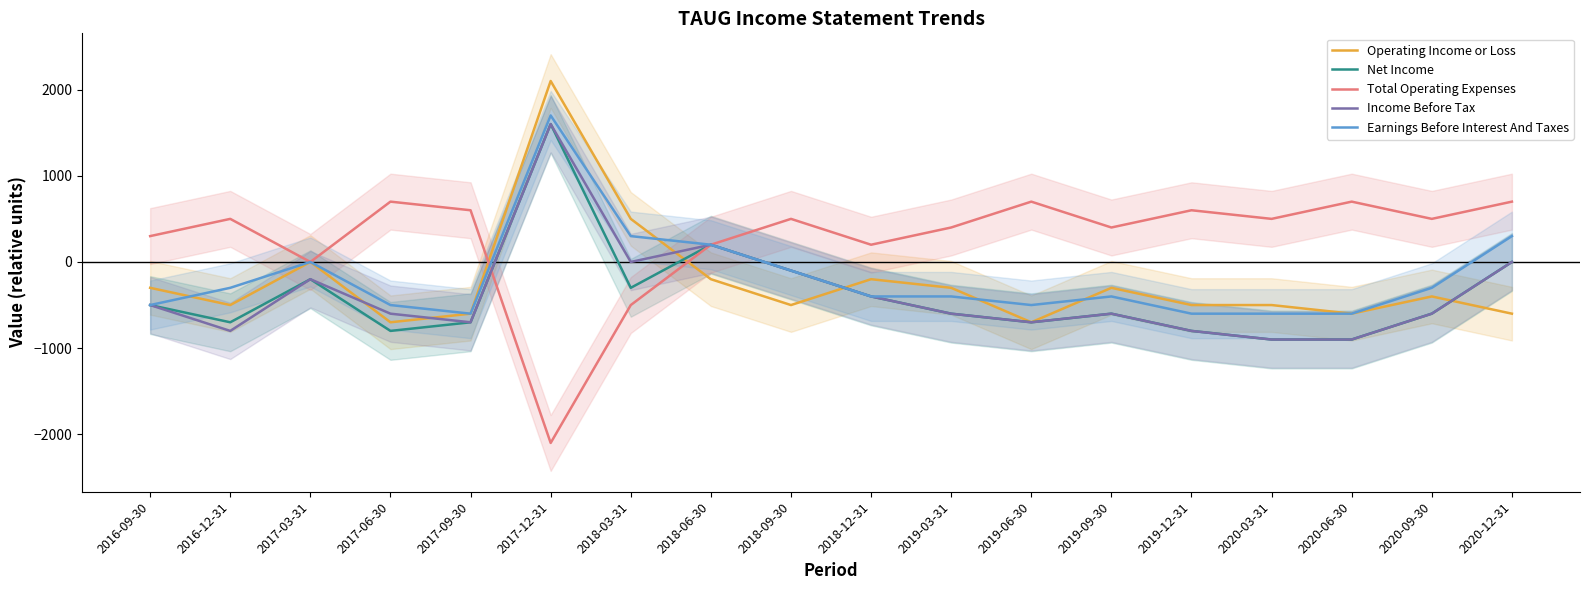

True or false: Net Income has a value of -900 at 2020-06-30.

True